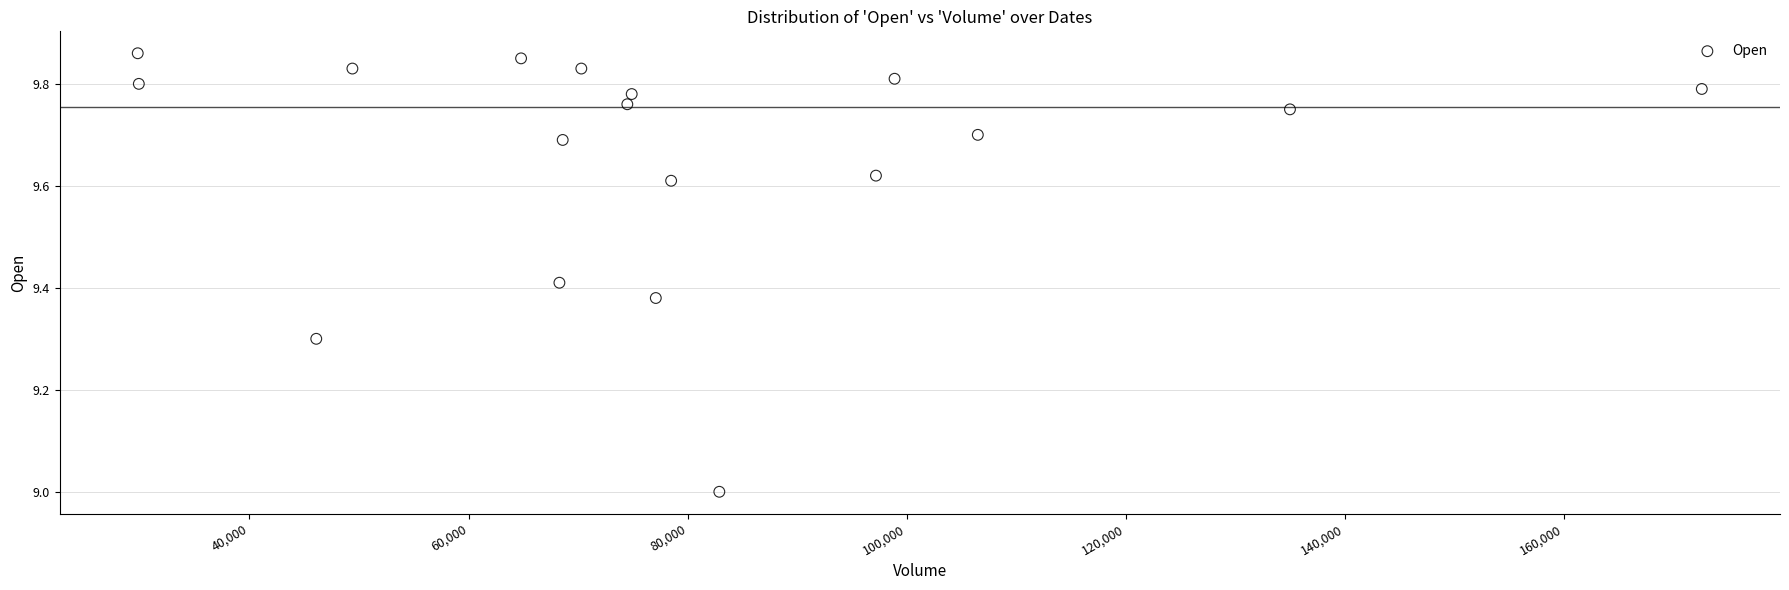

What is the range of X values (max minus min)?

142800.0